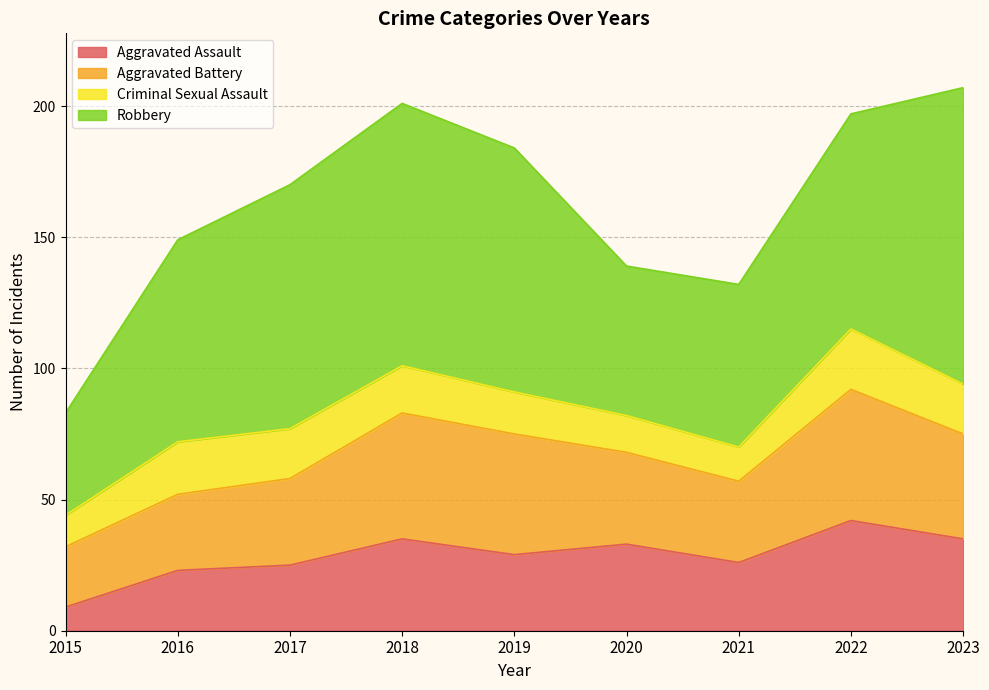

At how many categories does at least one series exceed 13?

9